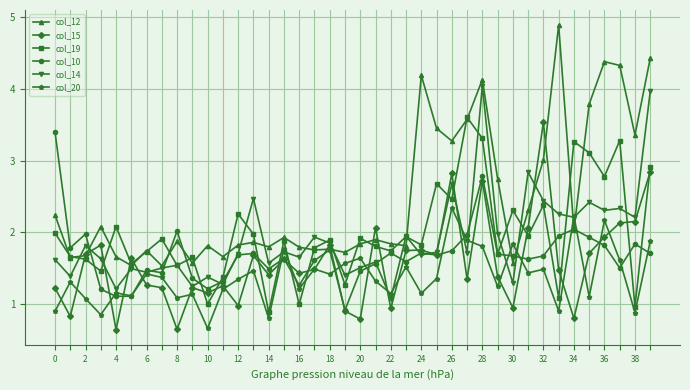

Which series ends up on top after the final intersection of col_12 and col_20?

col_12